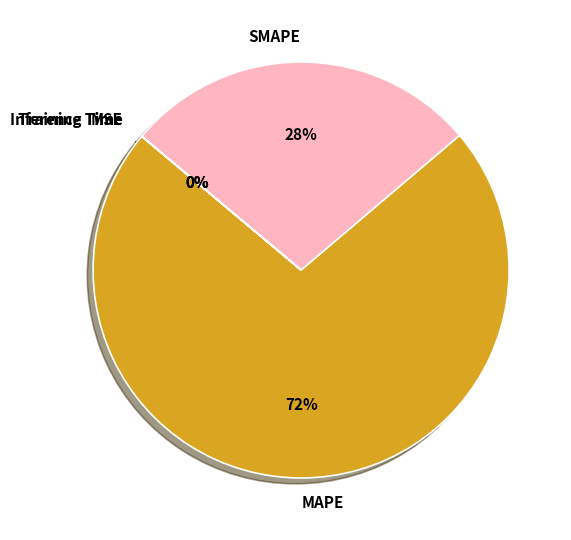

What is the largest slice in the pie chart?

MAPE